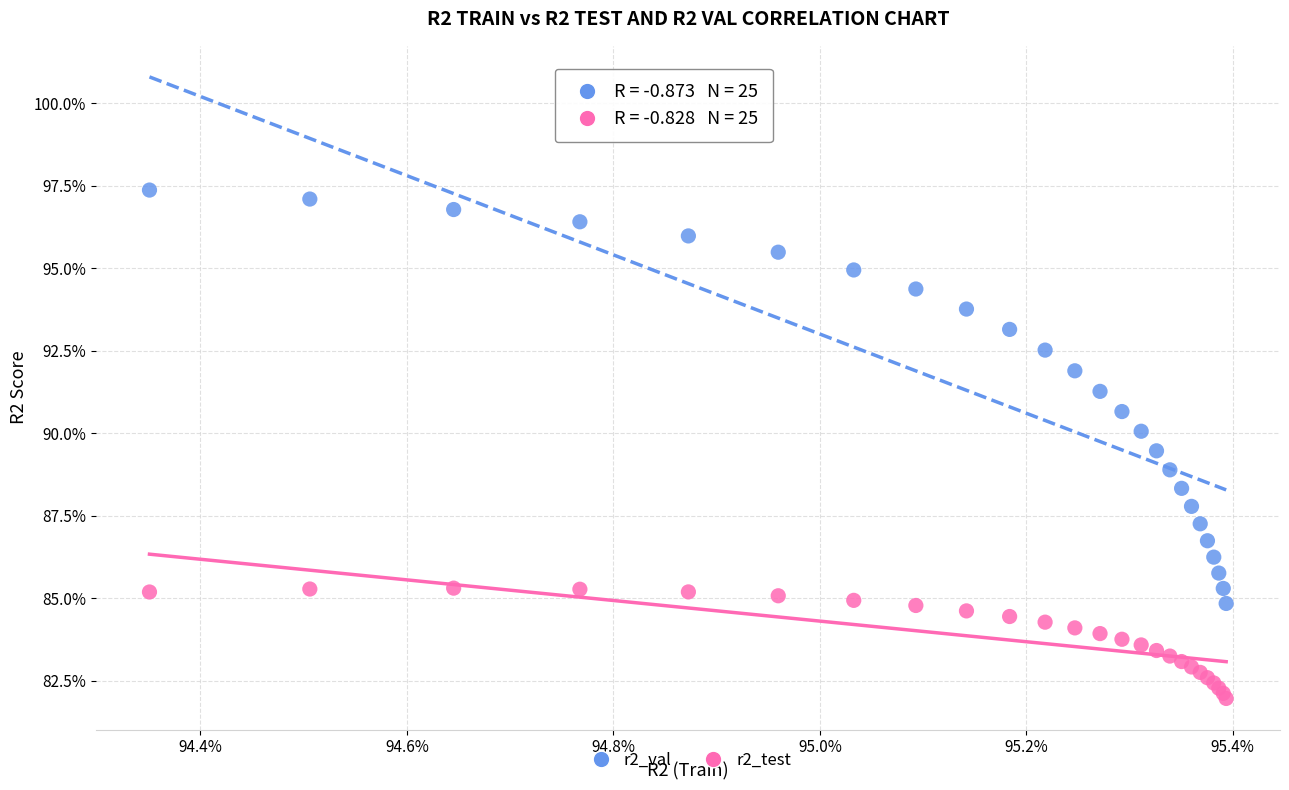

Which series contains the highest Y value?

r2_val